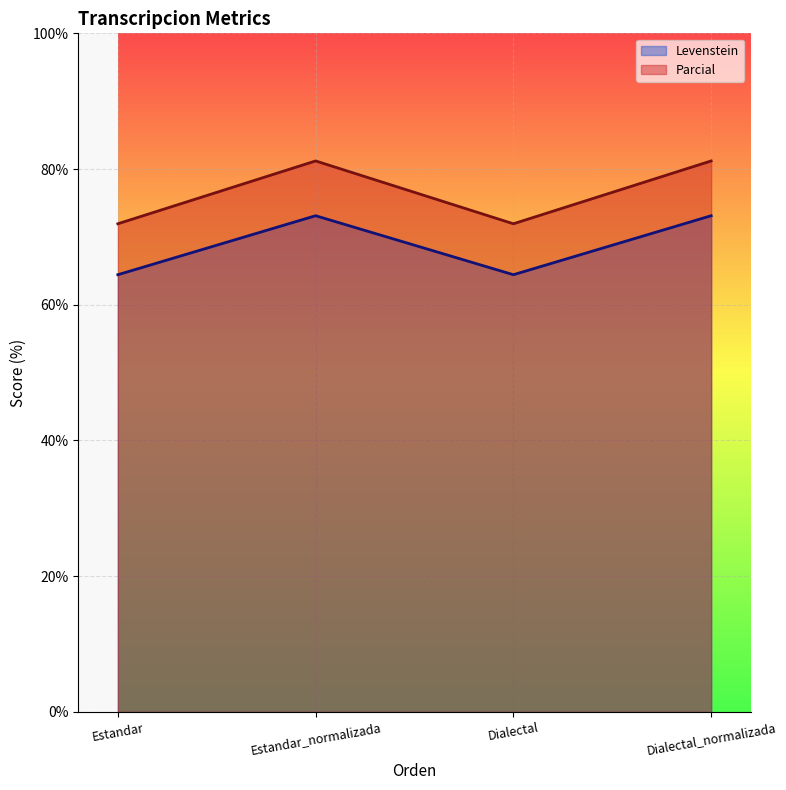

What is the difference between the second highest and second lowest values in the Parcial series?

9.3